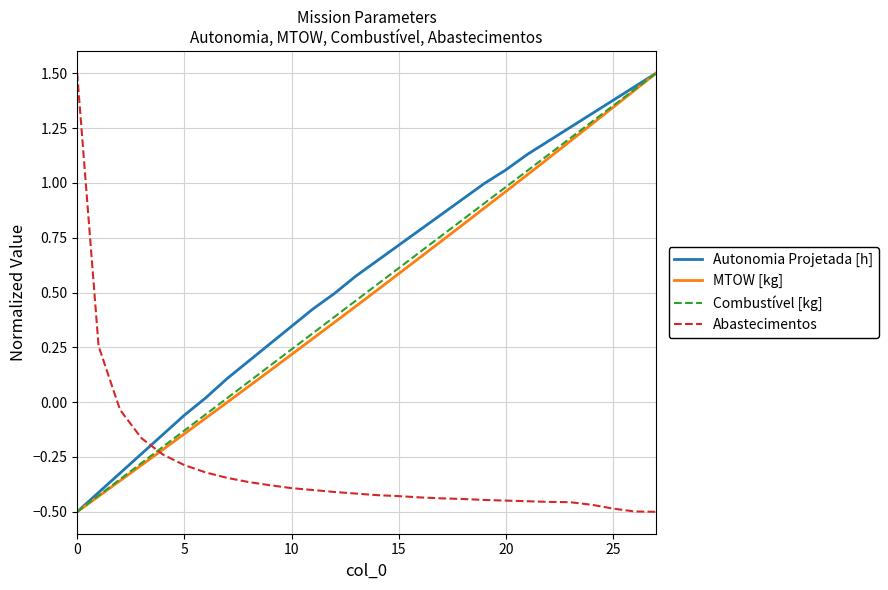

What is the highest value of the Autonomia Projetada [h] series?

1.5